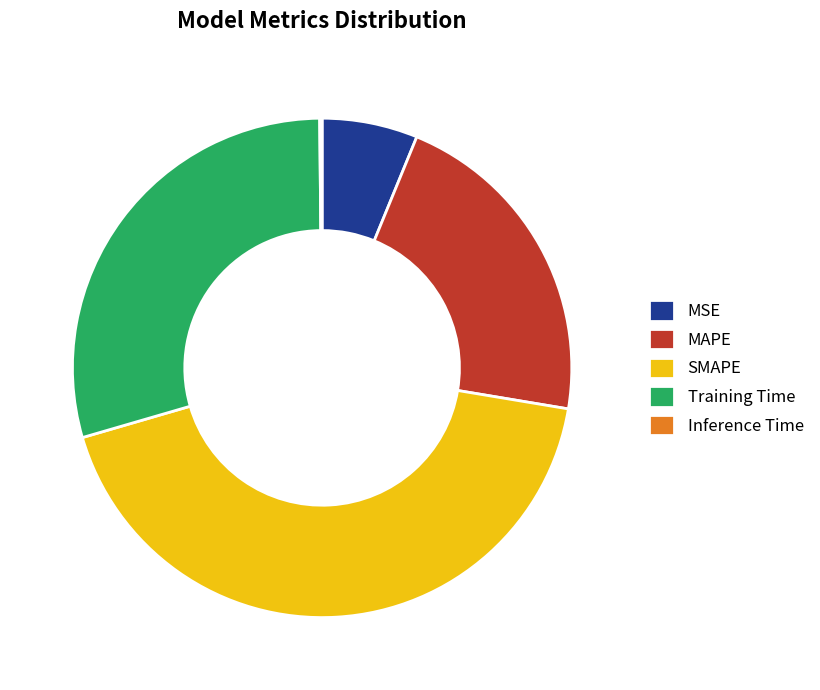

Does Training Time represent more than half of the total?

No